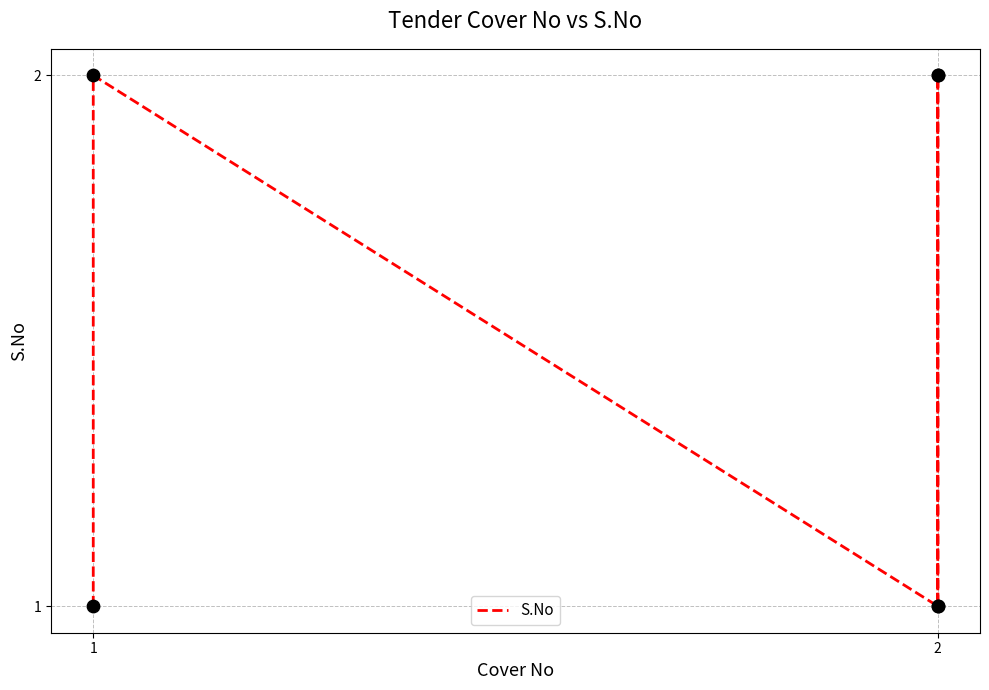

What is the change in value from 1 to 2?

+1